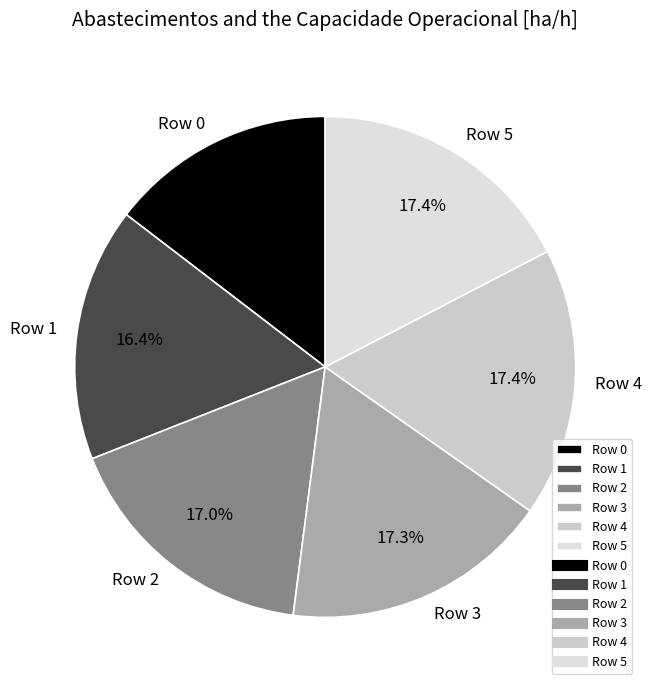

Combined, do Row 0 and Row 5 account for over 50%?

No